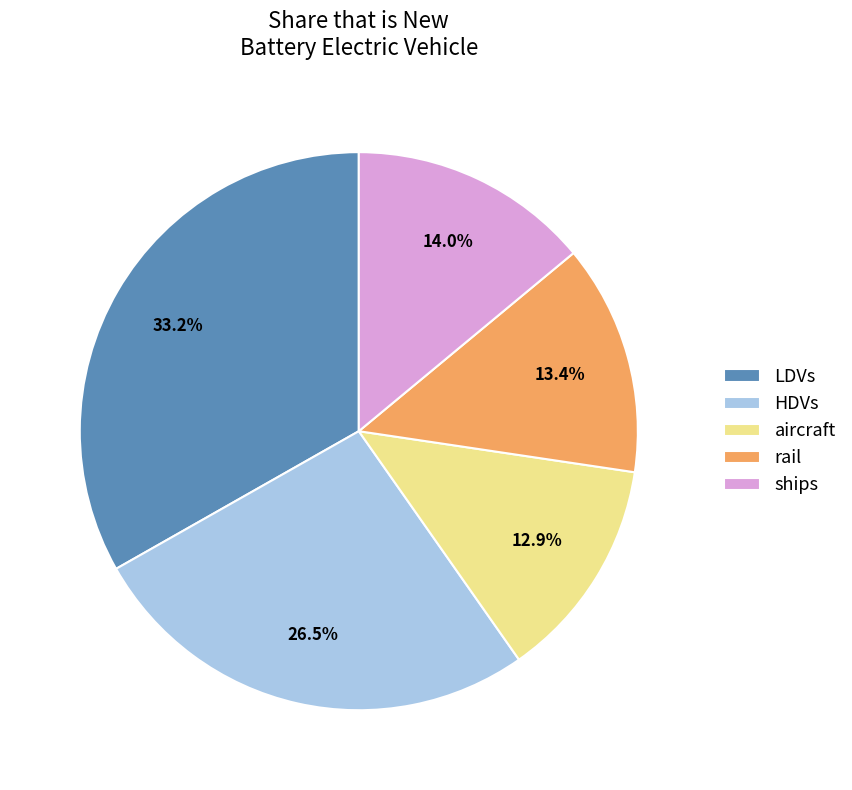

How many segments does this pie chart have?

5